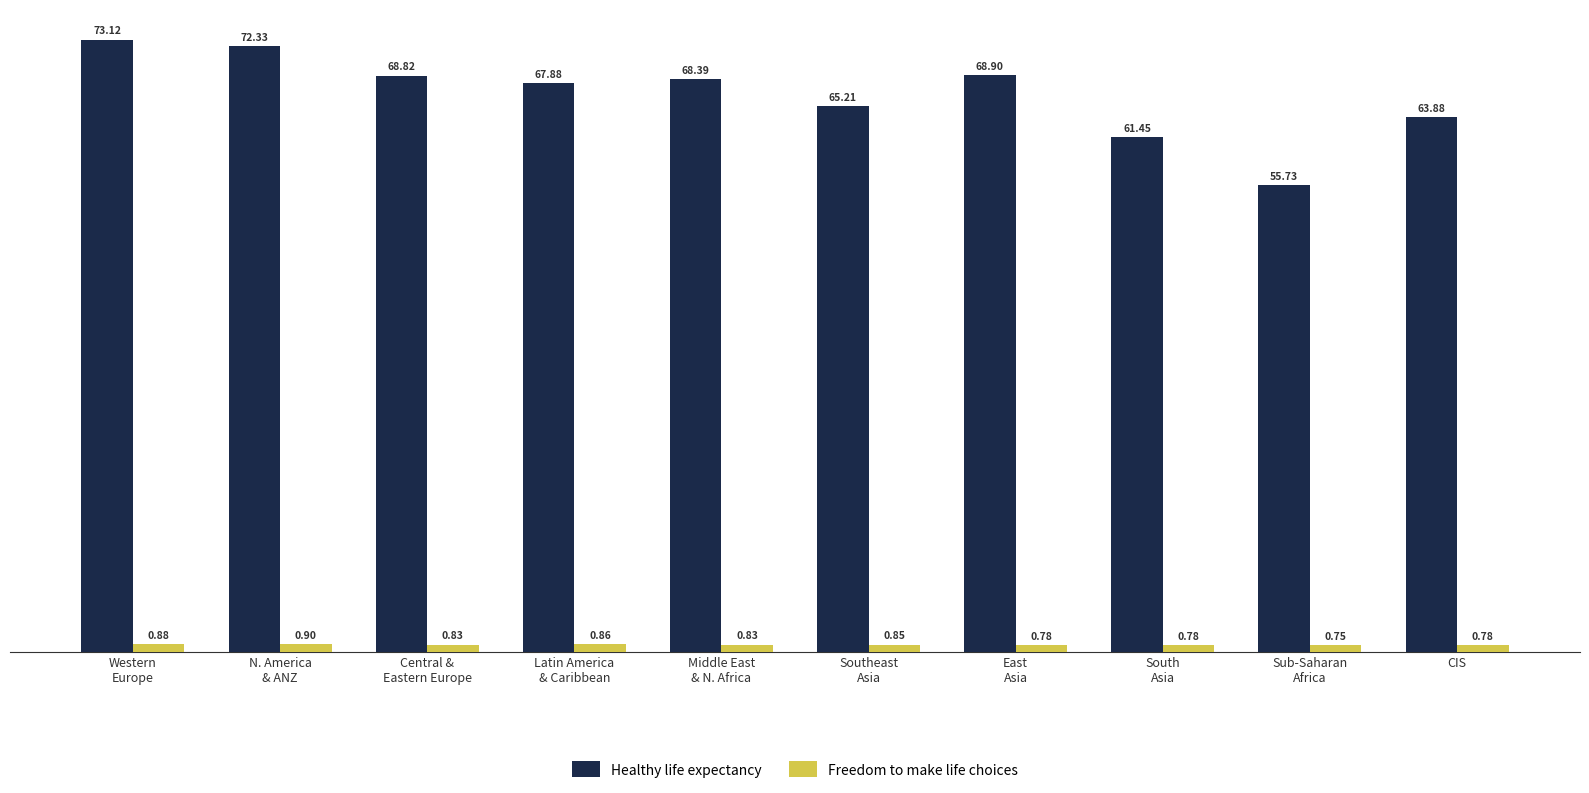

At how many categories does at least one series exceed 19?

10